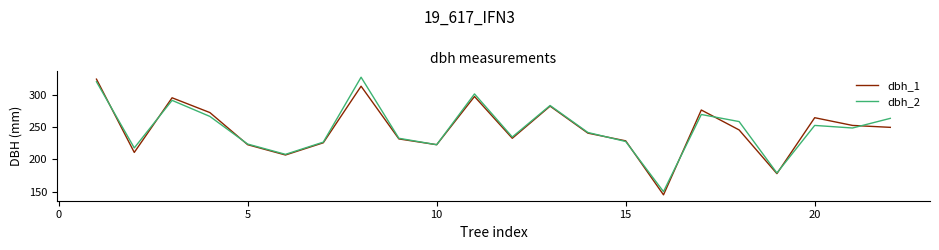

What is the maximum value for dbh_1?

325